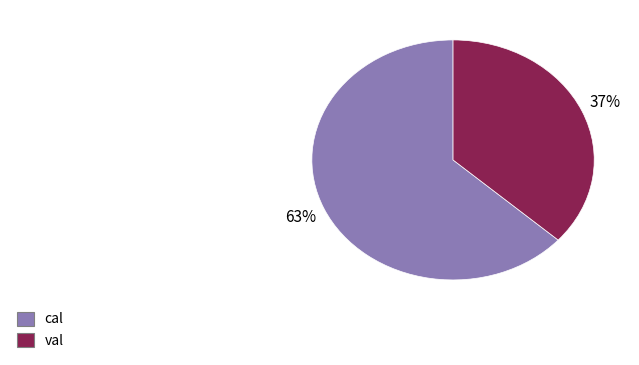

How many segments does this pie chart have?

2